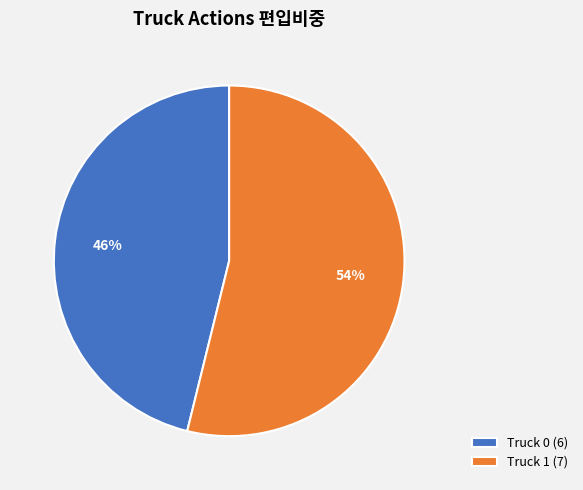

Rank the categories by value from highest to lowest.

Truck 1, Truck 0